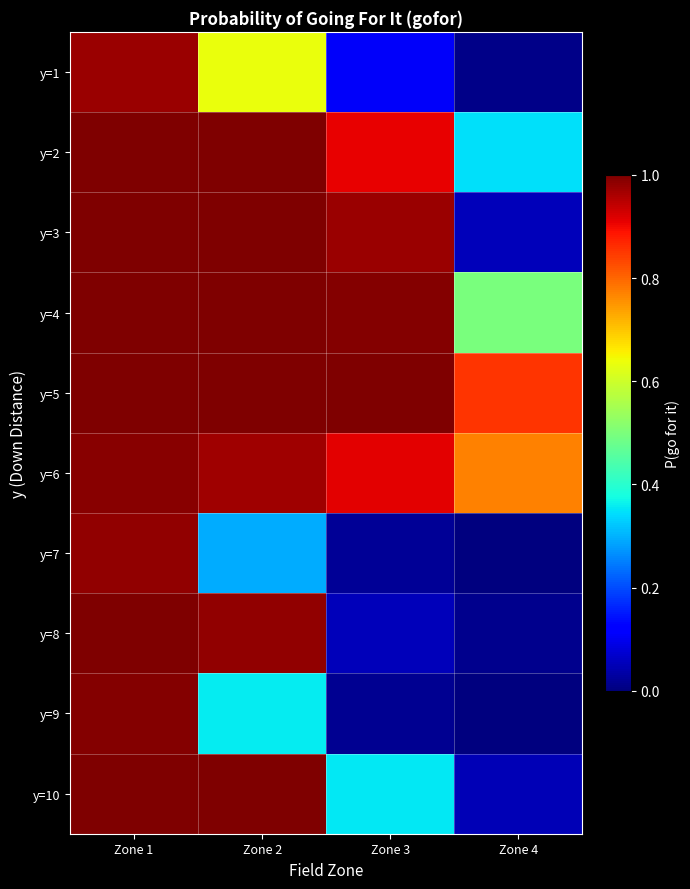

Which label corresponds to the largest value in the chart?

Zone 1